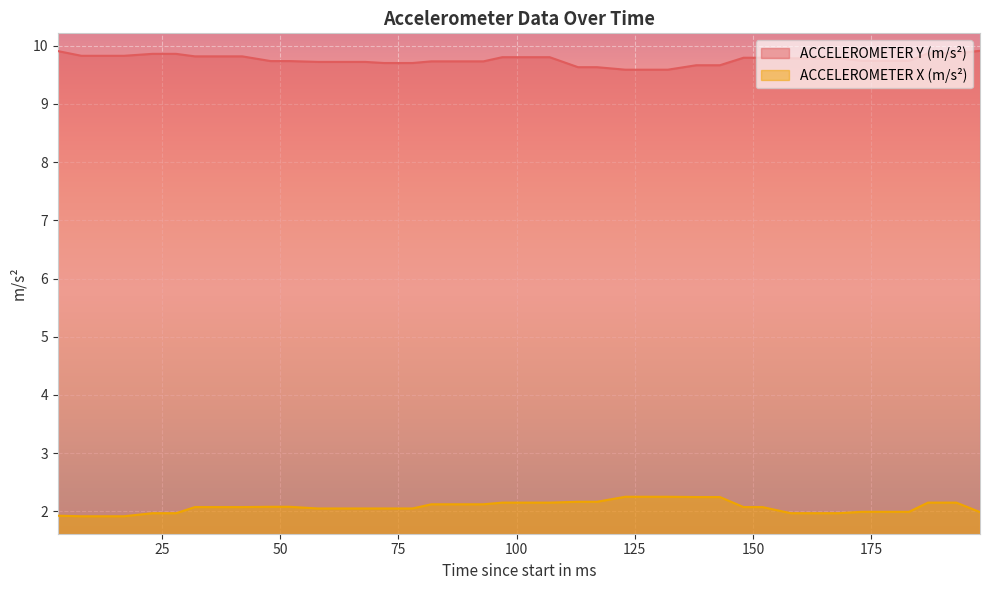

What is the difference between the second highest and second lowest values in the ACCELEROMETER X (m/s²) series?

0.3